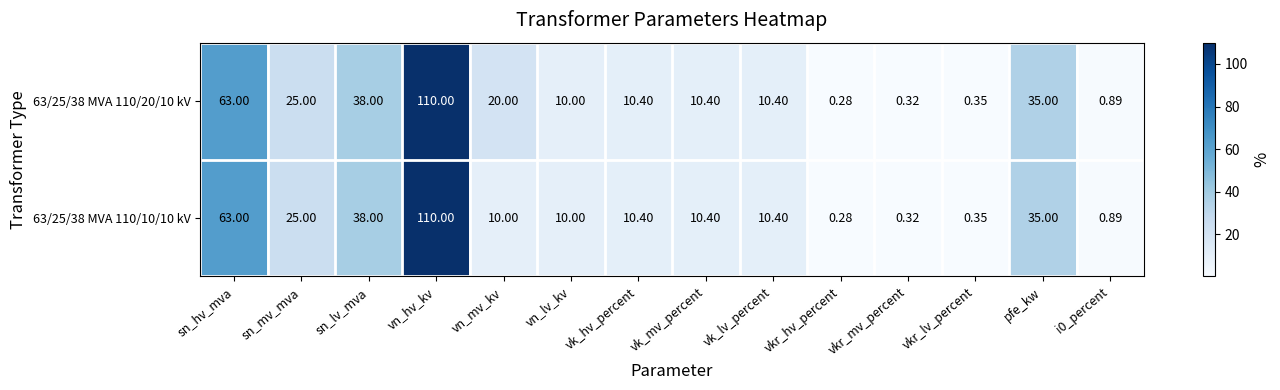

At which label does 63/25/38 MVA 110/10/10 kV reach its minimum?

vkr_hv_percent